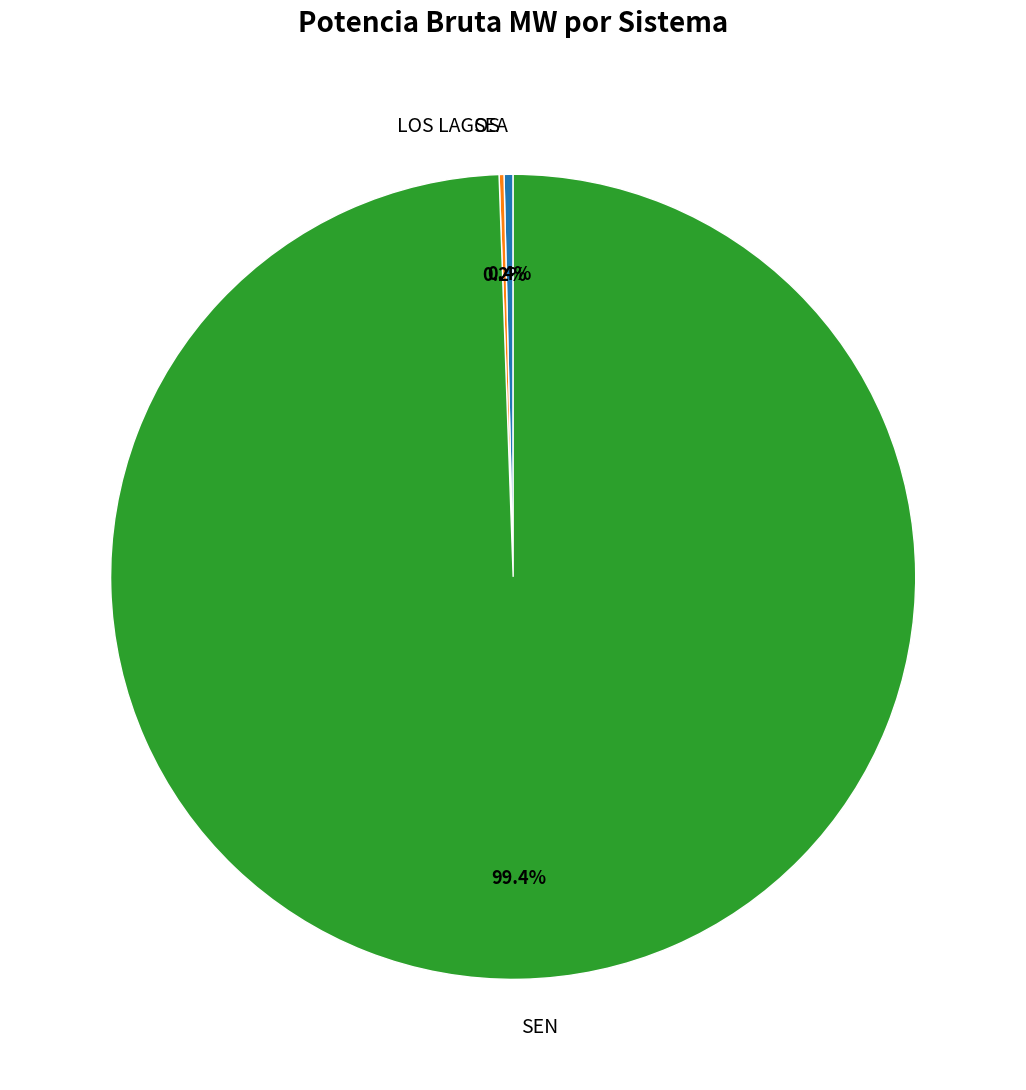

Combined, what portion of the pie is SEA and SEN?

99.8%